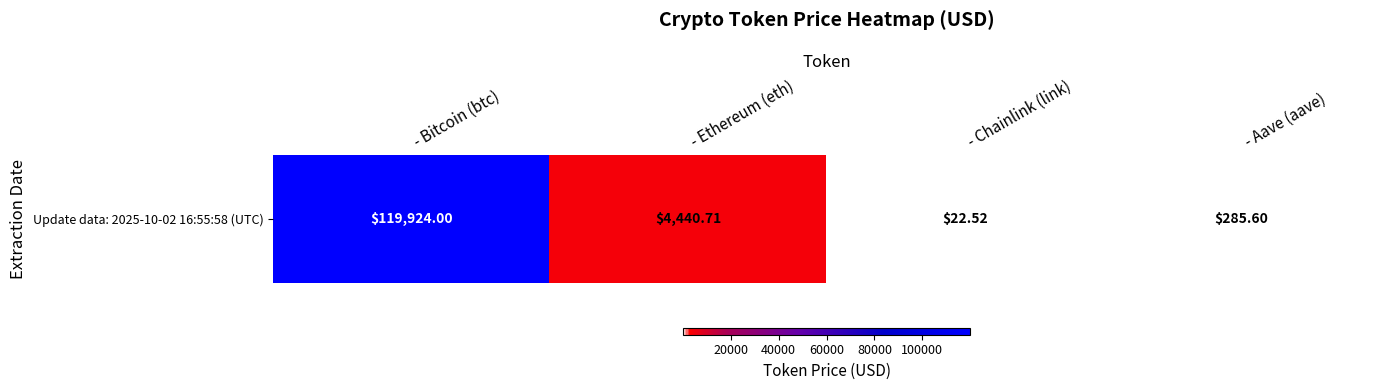

What is the change in value from - Bitcoin (btc) to - Ethereum (eth)?

-115483.3